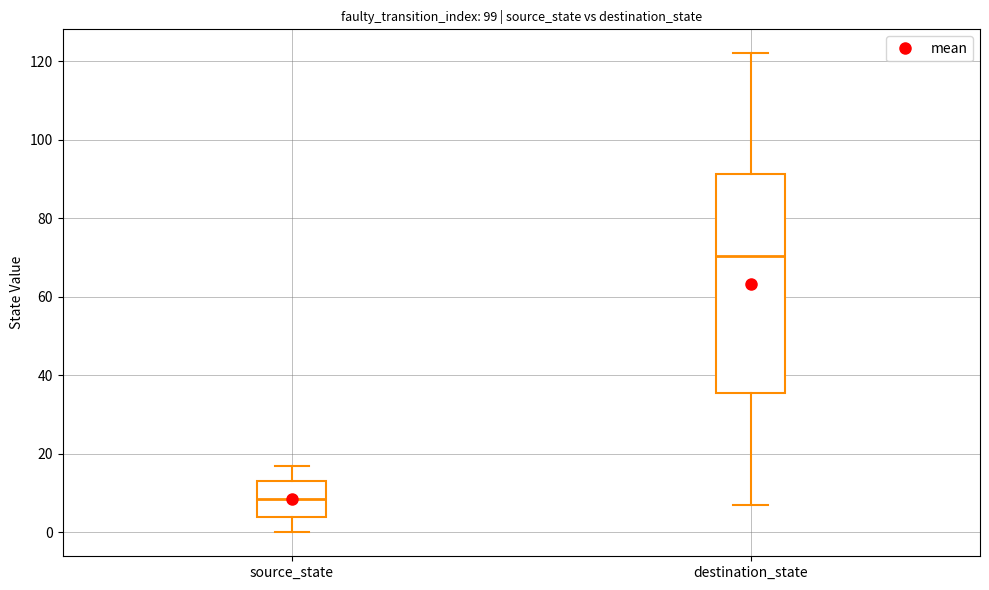

Where does the lower whisker of the box for source_state end on the y-axis? The values are not printed on the chart, so give them approximately, as read against the axis.

0